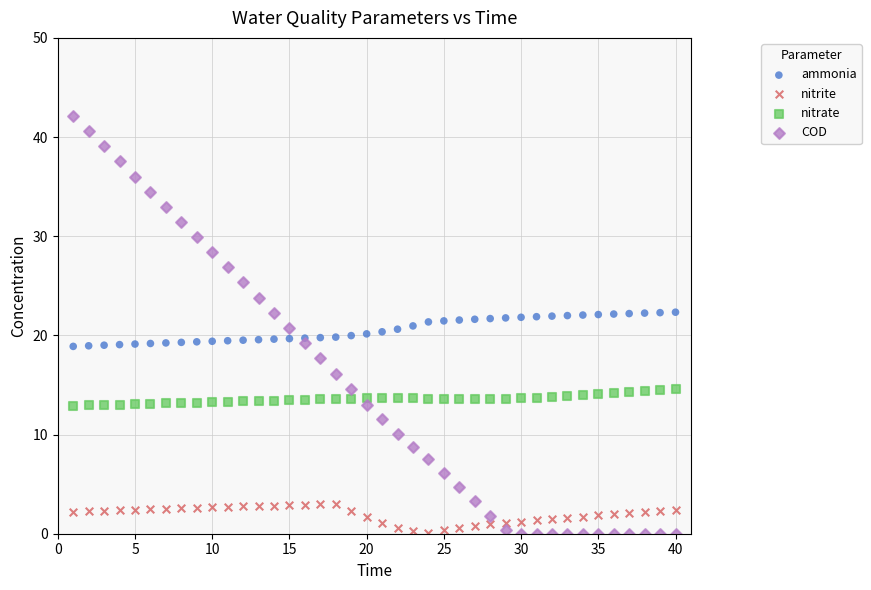

Which series has the largest Y range (max minus min)?

COD